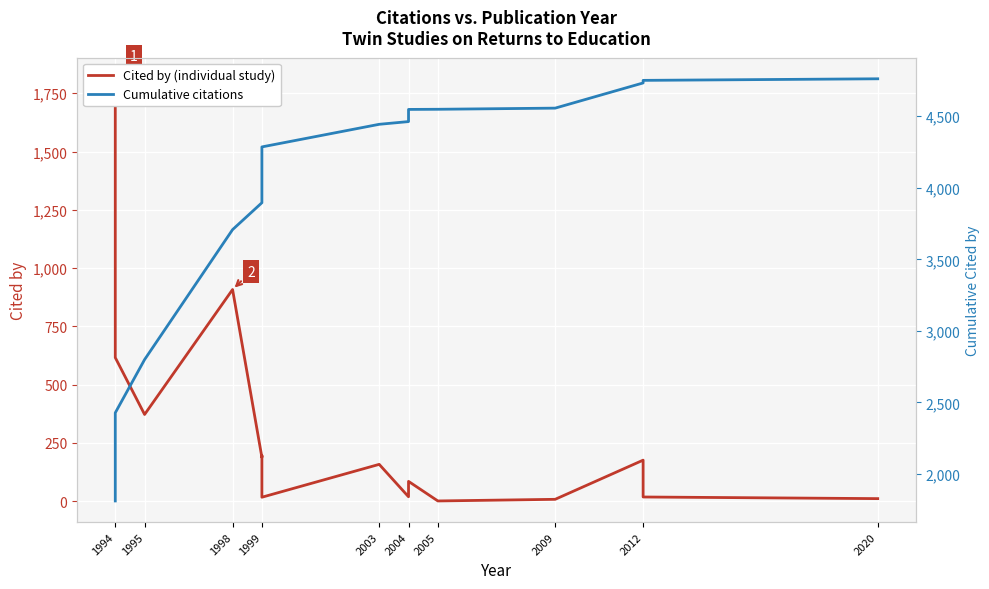

What is the minimum value shown in the chart?

1